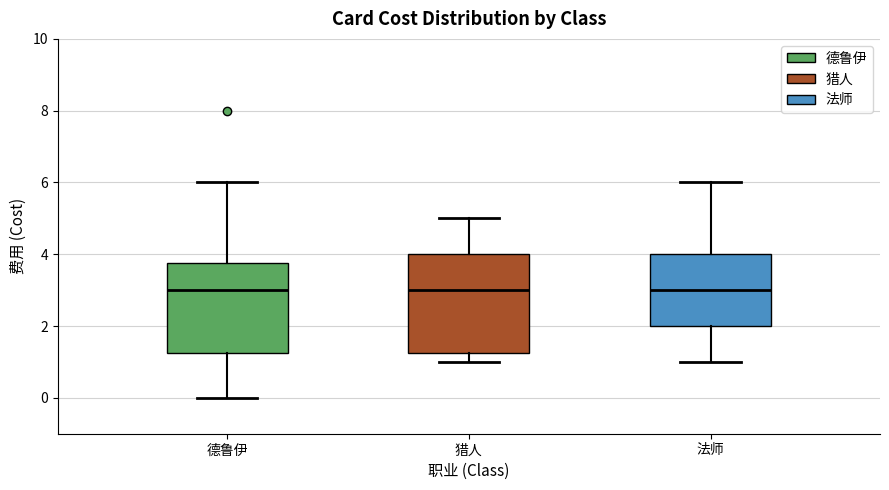

Which box is the tallest, from its lower edge to its upper edge?

猎人